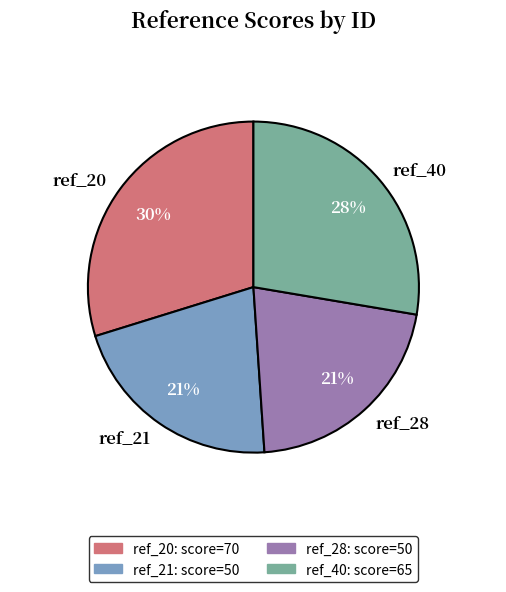

To the nearest percent, what is the average slice percentage?

25%